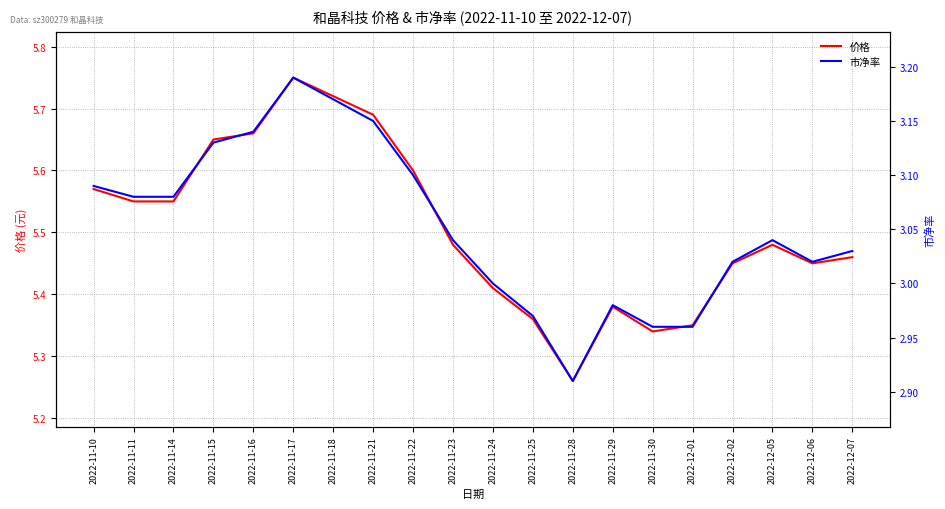

Is this an area chart (filled region under the line)?

No